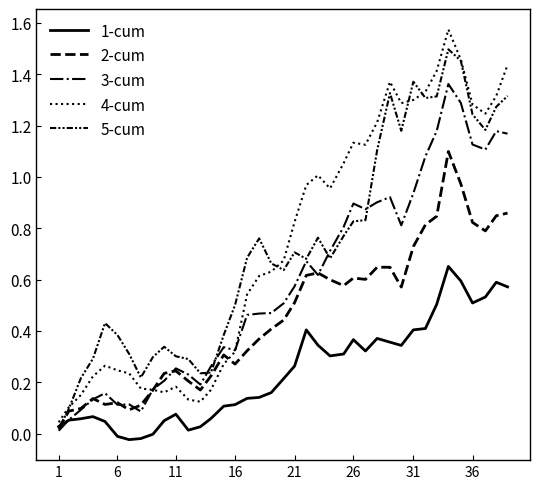

How many lines are shown in the chart?

5